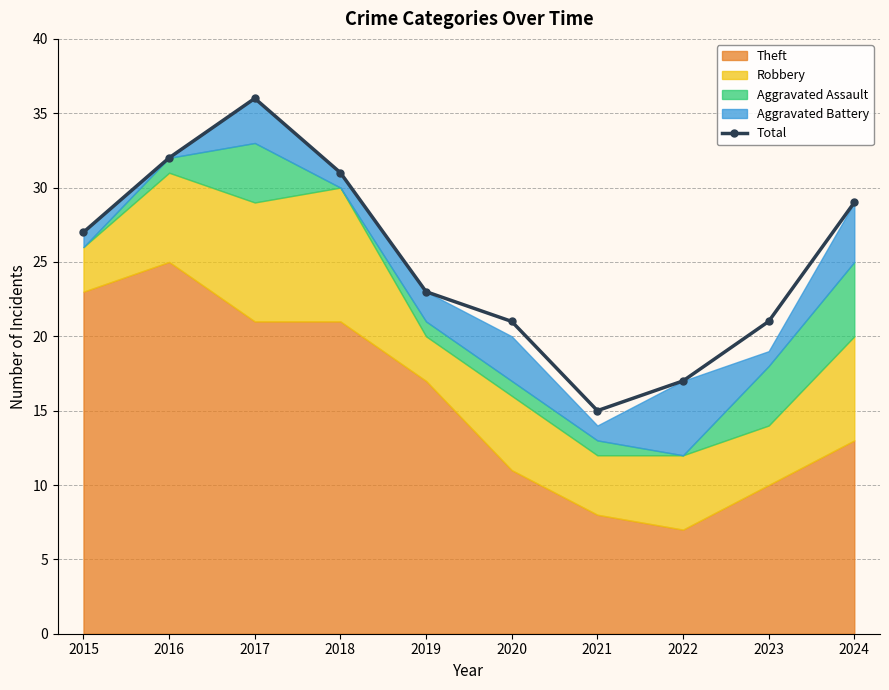

How many categories are shown in the chart?

10